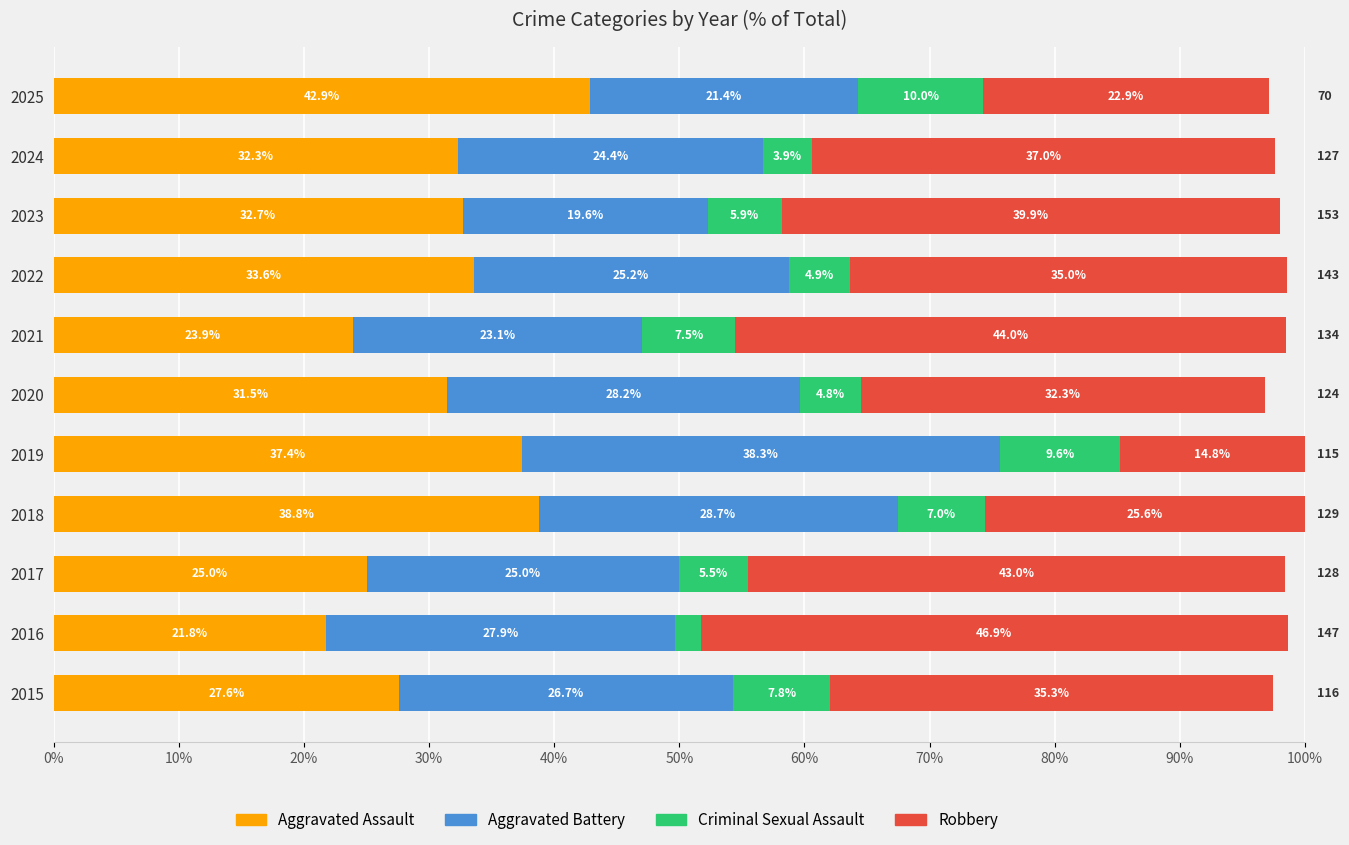

What is the highest value of the Aggravated Assault series?

42.9